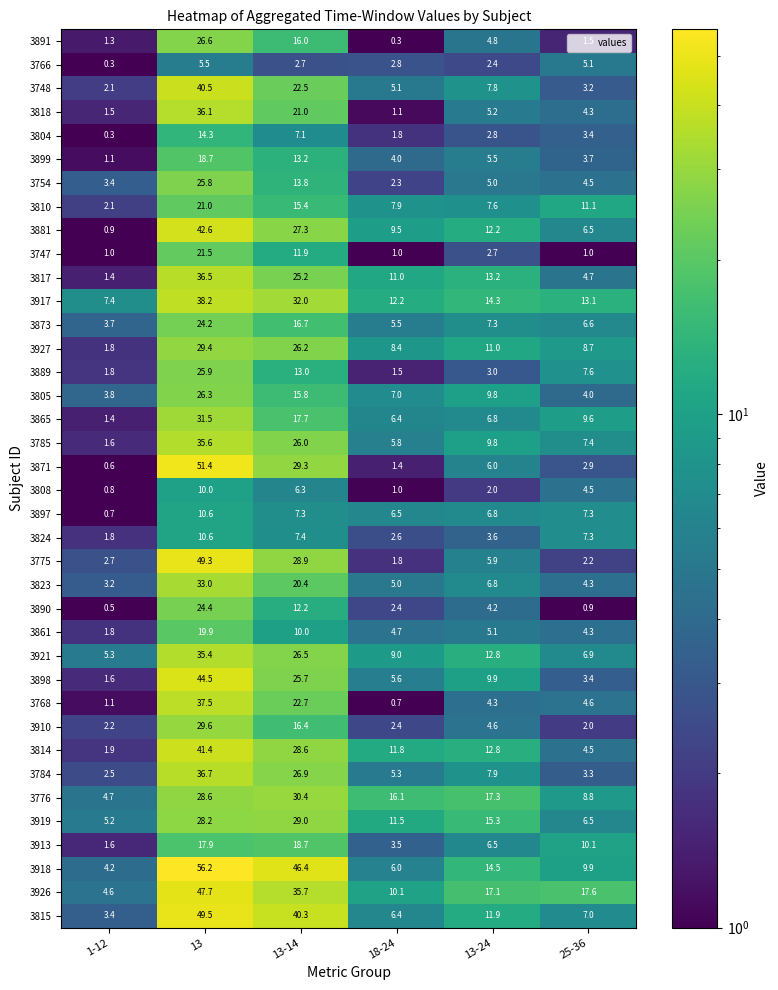

Rank the categories by 3926 value from highest to lowest.

13, 13-14, 25-36, 13-24, 18-24, 1-12